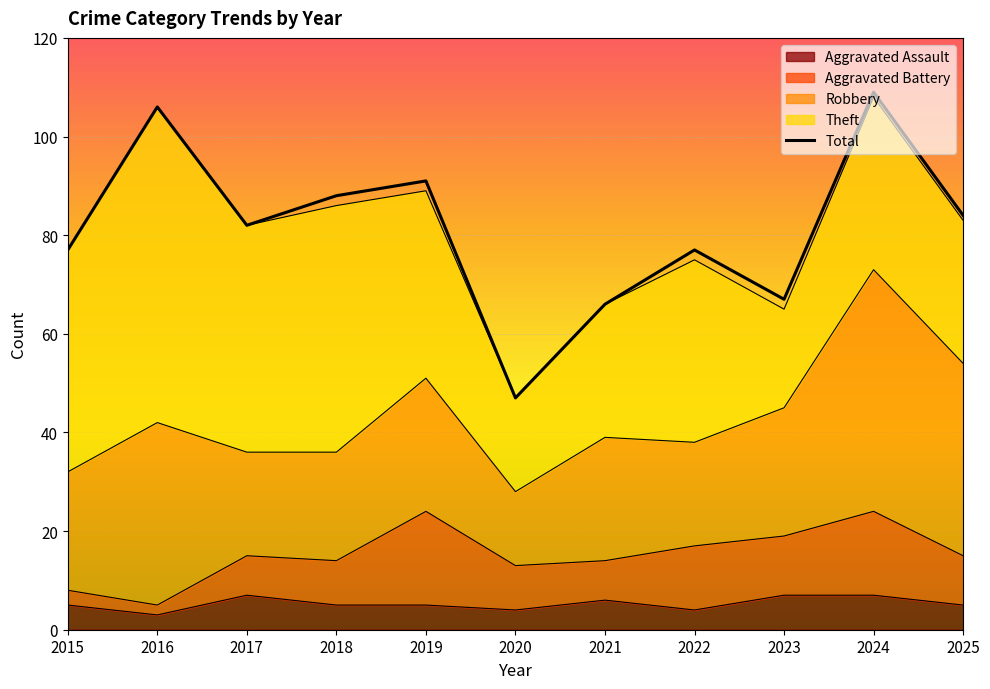

Is it true that the value at 2016 is 106?

True